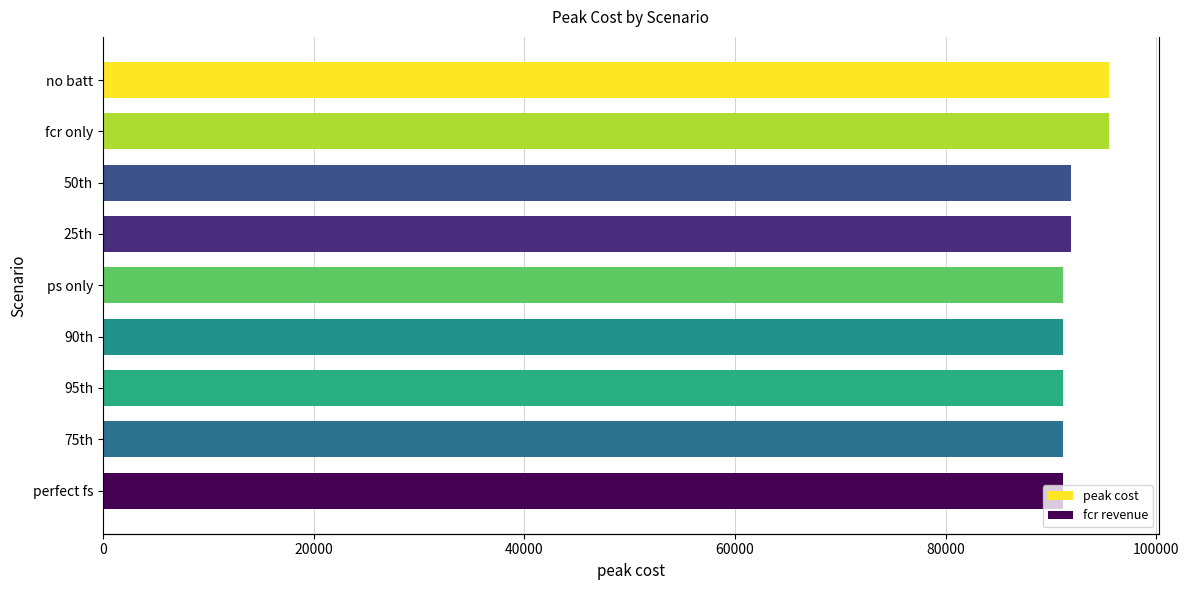

What is the difference between the highest and lowest values at ps only?

91150.5